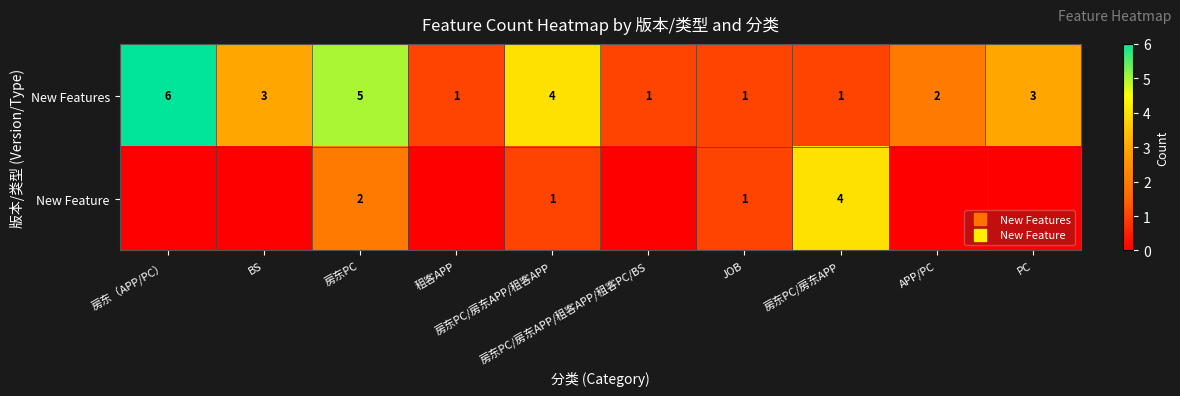

Which series has the largest range (max minus min)?

New Features